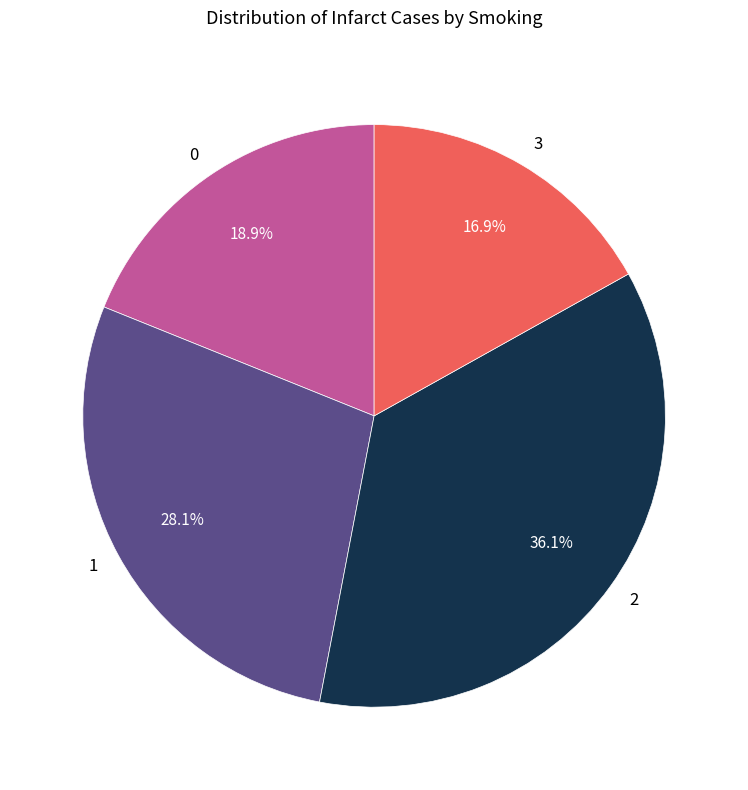

Which slice is the largest?

2